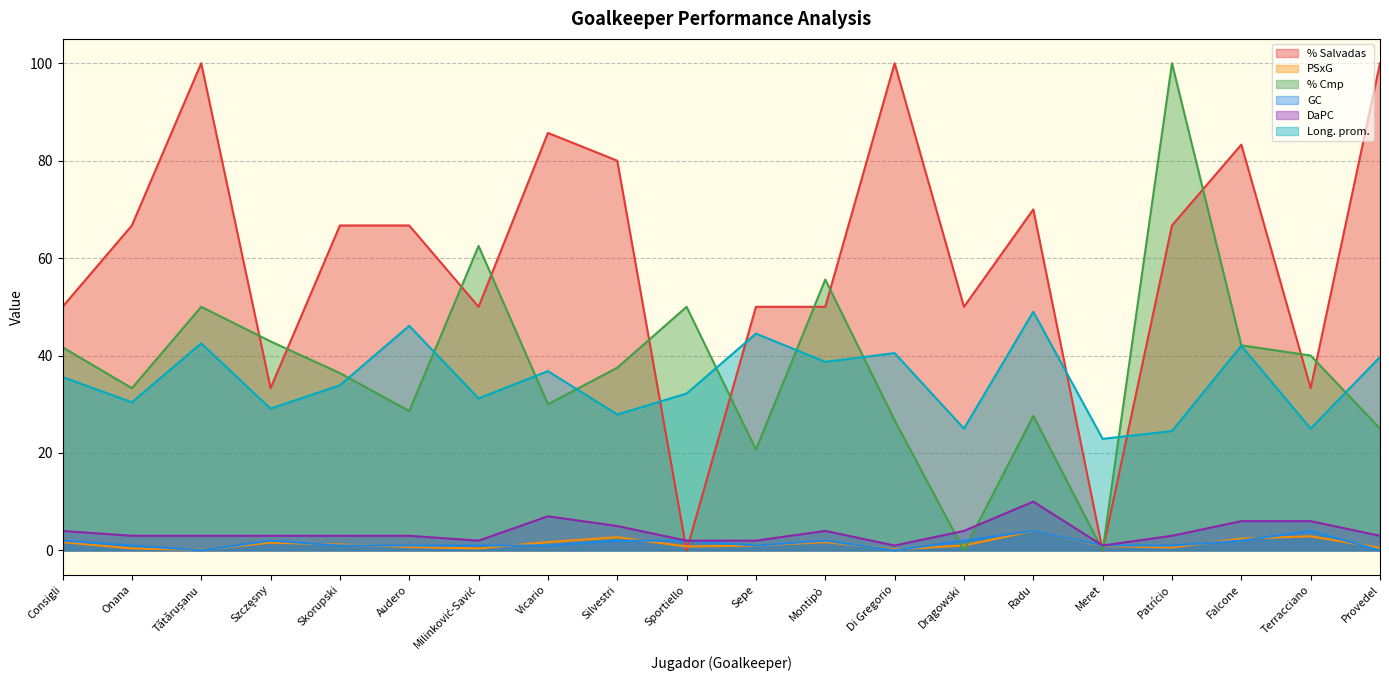

Count the number of categories in the chart.

20